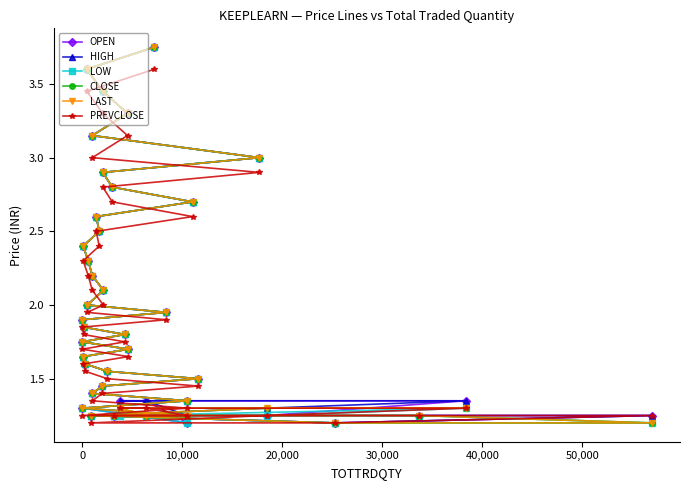

How many lines are shown in the chart?

6